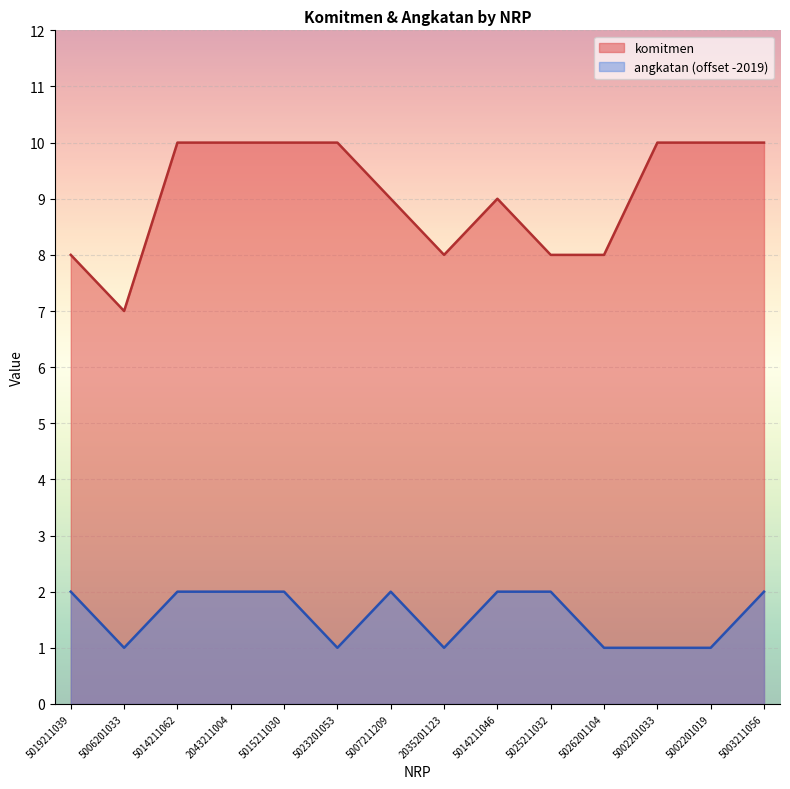

Where is komitmen nearest to the value 8?

5019211039